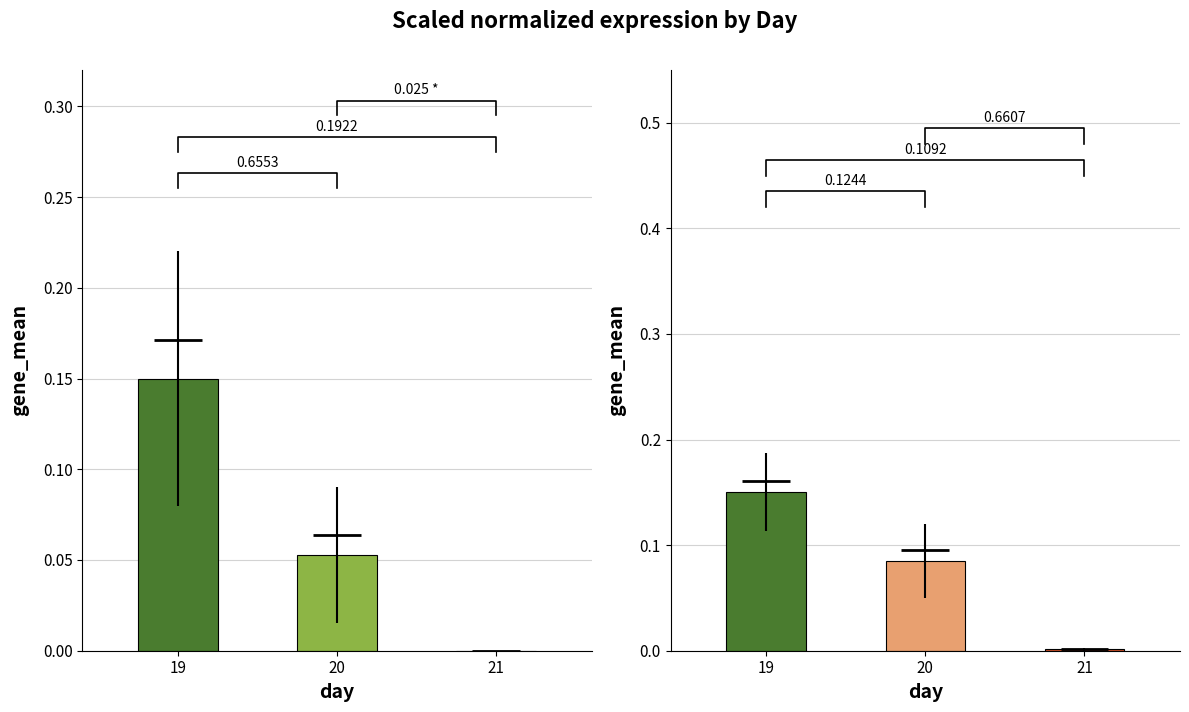

Which label corresponds to the largest value in the chart?

19